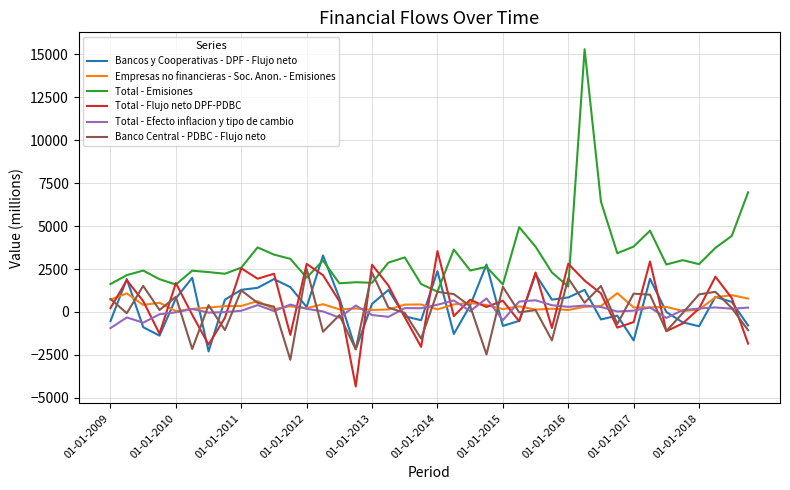

True or false: Total - Efecto inflacion y tipo de cambio and Total - Emisiones intersect in this chart.

False